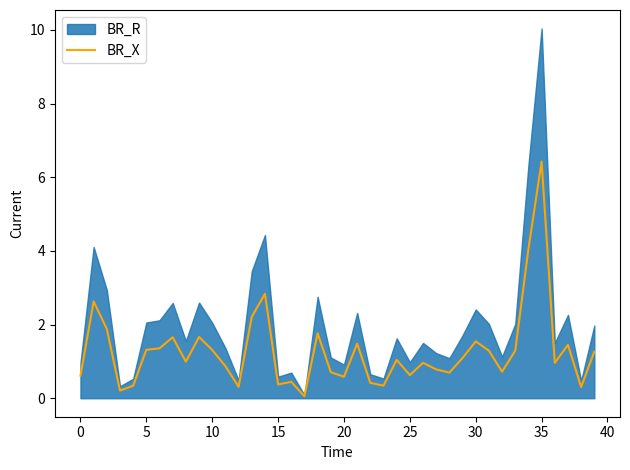

What is the difference between the second highest and second lowest values?

3.8